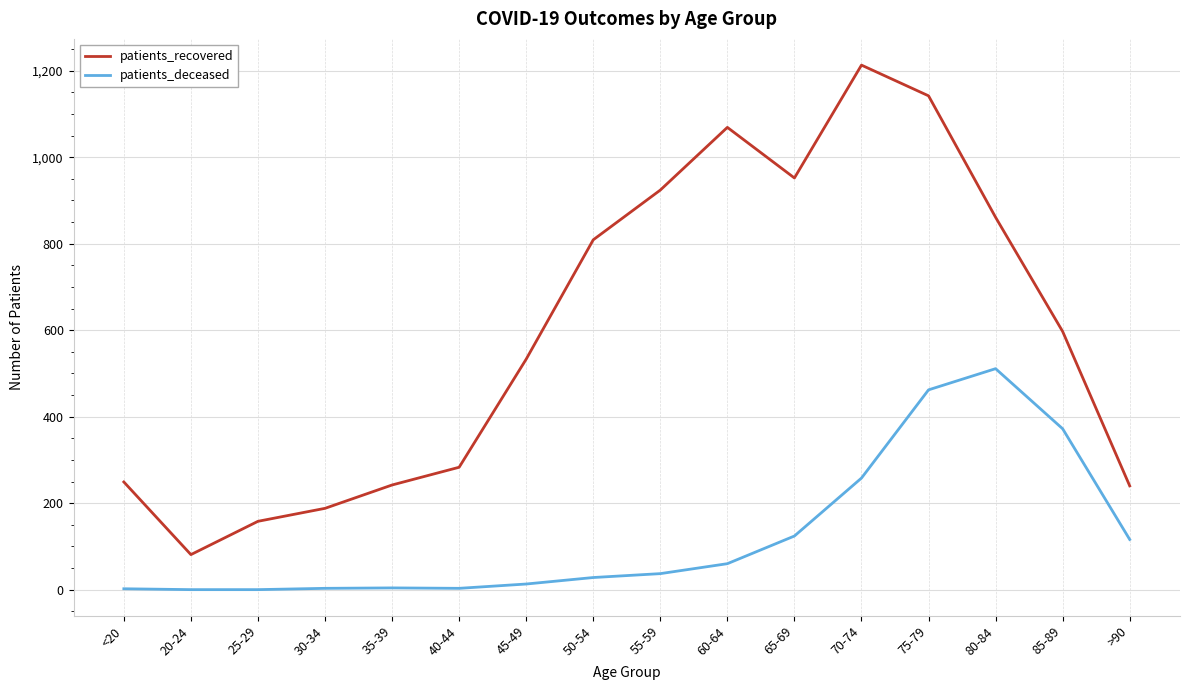

Is the value of patients_recovered at <20 greater than the value of patients_deceased at 80-84?

No